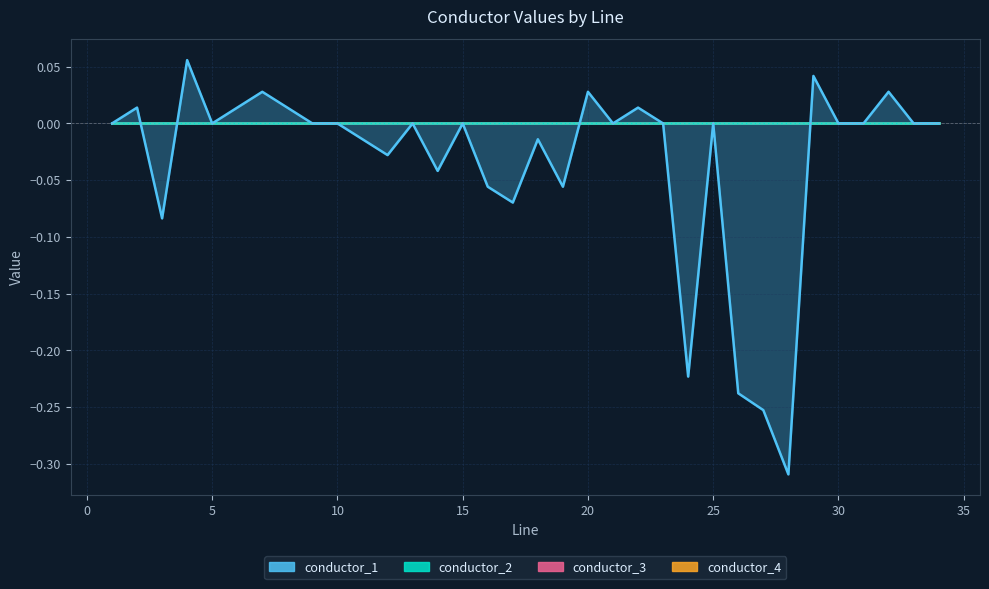

Reading right to left, list all the values displayed in this chart.

conductor_1: 34=0.0	33=0.0	32=0.0	31=0.0	30=0.0	29=0.0	28=-0.3	27=-0.3	26=-0.2	25=0.0	24=-0.2	23=0.0	22=0.0	21=0.0	20=0.0	19=-0.1	18=-0.0	17=-0.1	16=-0.1	15=0.0	14=-0.0	13=0.0	12=-0.0	11=-0.0	10=0.0	9=0.0	8=0.0	7=0.0	6=0.0	5=0.0	4=0.1	3=-0.1	2=0.0	1=0.0
conductor_2: 34=0.0	33=0.0	32=0.0	31=0.0	30=0.0	29=0.0	28=0.0	27=0.0	26=0.0	25=0.0	24=0.0	23=0.0	22=0.0	21=0.0	20=0.0	19=0.0	18=0.0	17=-0.0	16=0.0	15=0.0	14=0.0	13=0.0	12=0.0	11=0.0	10=0.0	9=0.0	8=0.0	7=0.0	6=0.0	5=0.0	4=0.0	3=-0.0	2=0.0	1=0.0
conductor_3: 34=0.0	33=0.0	32=0.0	31=0.0	30=0.0	29=0.0	28=0.0	27=0.0	26=0.0	25=0.0	24=0.0	23=0.0	22=0.0	21=0.0	20=0.0	19=0.0	18=0.0	17=-0.0	16=0.0	15=0.0	14=0.0	13=0.0	12=0.0	11=0.0	10=0.0	9=0.0	8=0.0	7=0.0	6=0.0	5=0.0	4=0.0	3=0.0	2=0.0	1=0.0
conductor_4: 34=0.0	33=0.0	32=0.0	31=0.0	30=0.0	29=0.0	28=0.0	27=0.0	26=0.0	25=0.0	24=0.0	23=0.0	22=0.0	21=0.0	20=0.0	19=0.0	18=0.0	17=0.0	16=0.0	15=0.0	14=0.0	13=0.0	12=0.0	11=0.0	10=0.0	9=0.0	8=0.0	7=0.0	6=0.0	5=0.0	4=0.0	3=0.0	2=0.0	1=0.0